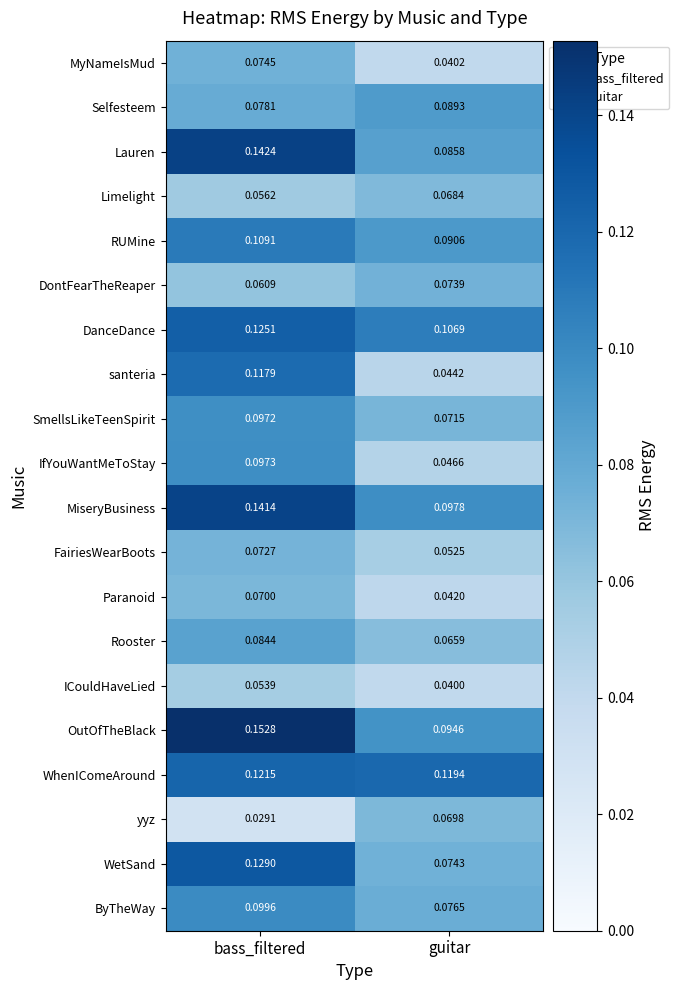

Which series has the largest total across all categories?

OutOfTheBlack